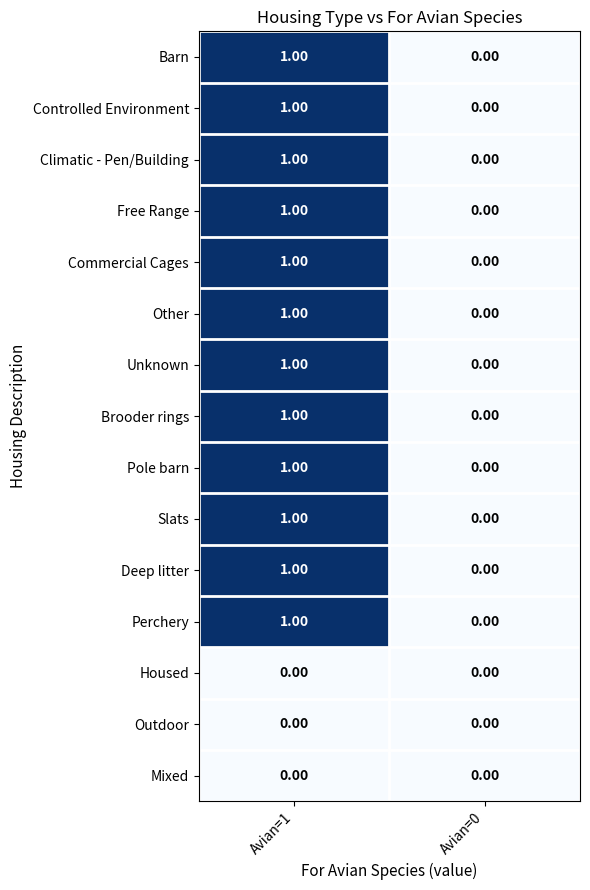

Rank the categories by Pole barn value from highest to lowest.

Avian=1, Avian=0